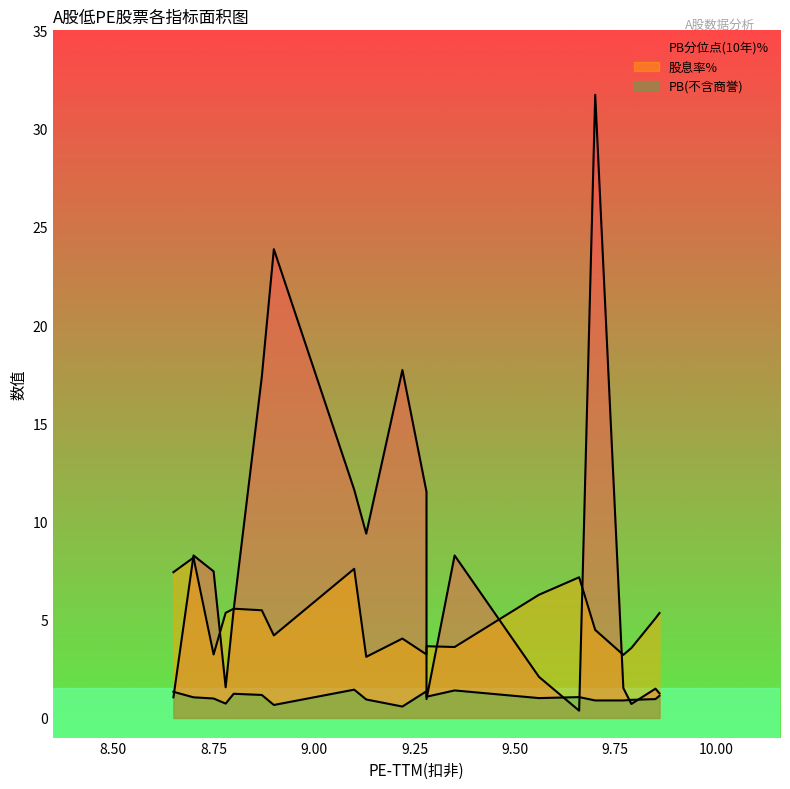

What is the average value of the 股息率% series?

5.0